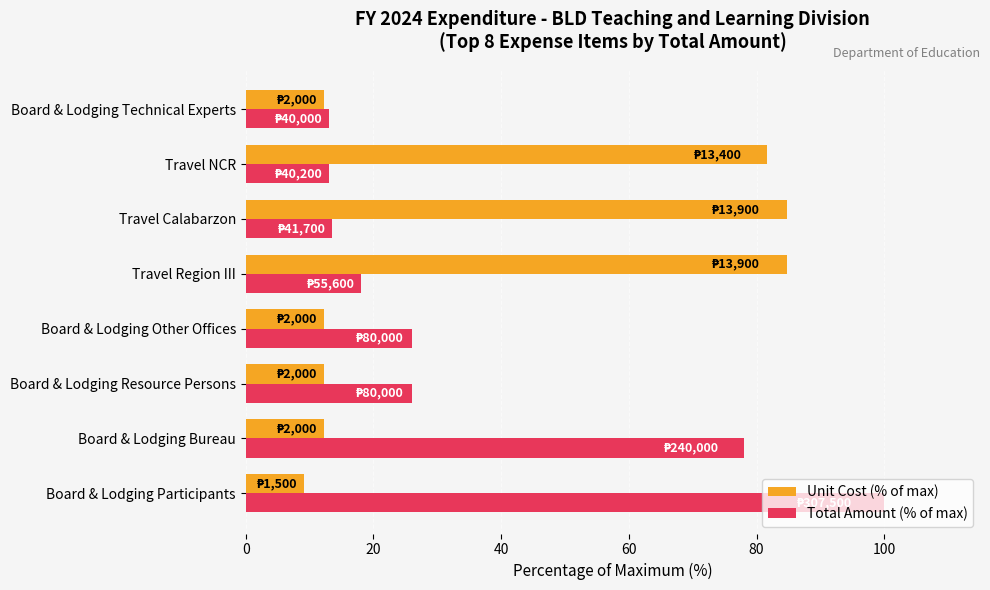

Where is Total Amount (% of max) nearest to the value 56?

Board & Lodging Bureau